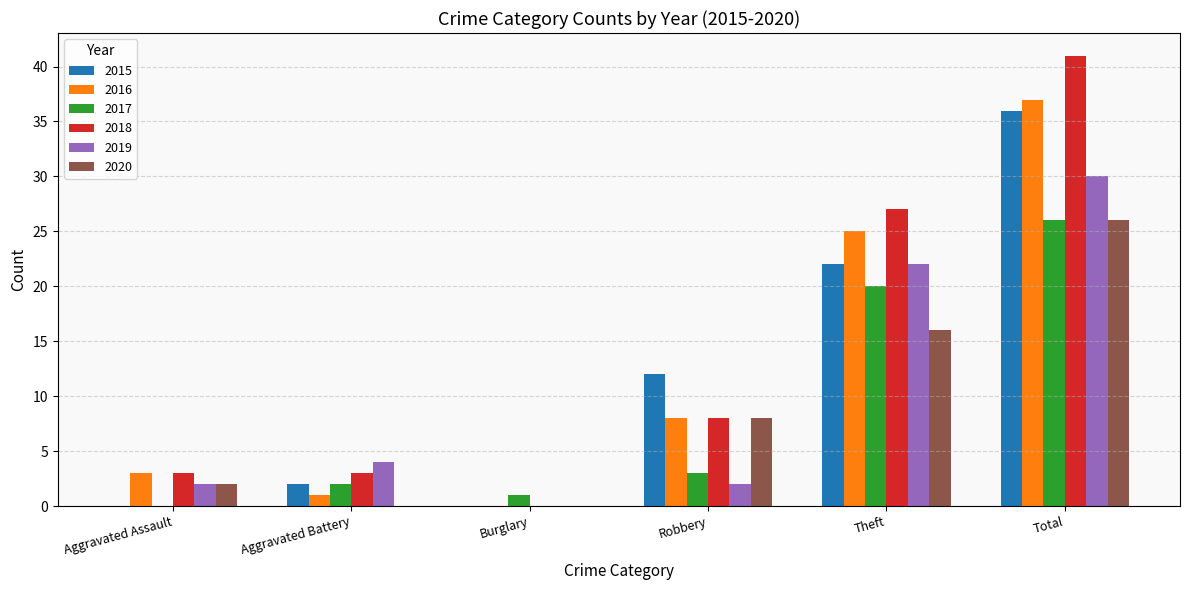

Which series changed the most between Aggravated Battery and Total?

2018